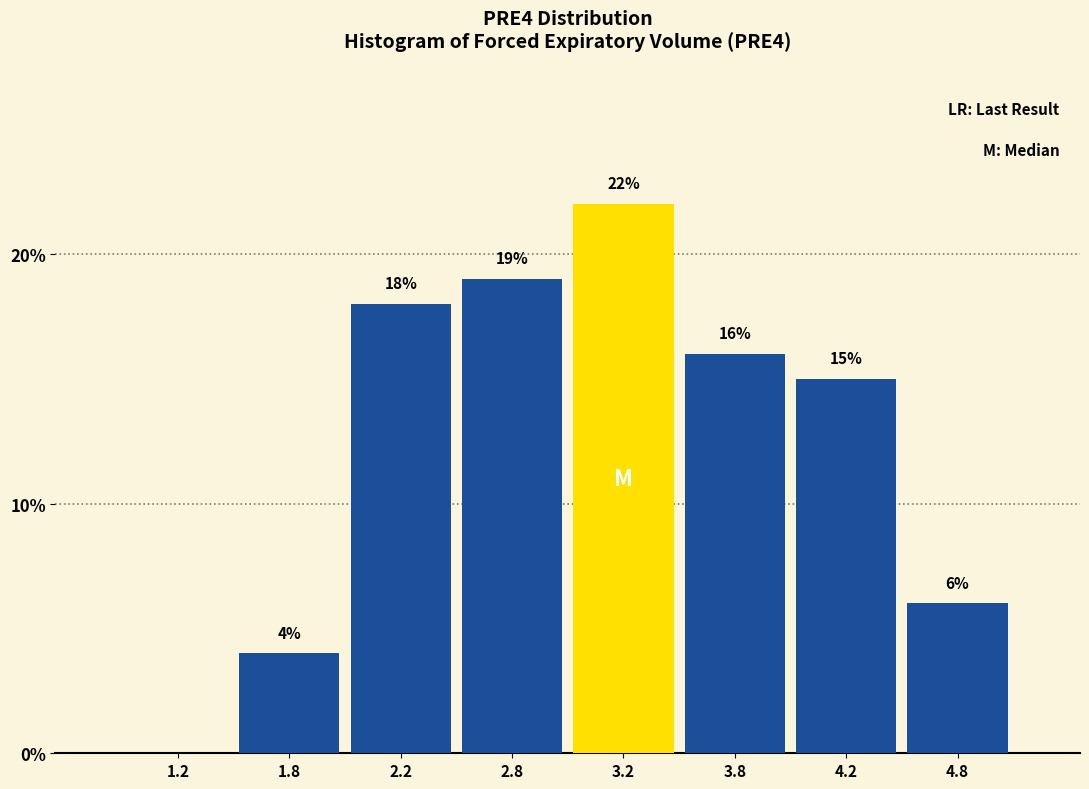

Reading right to left, extract all data points from this chart.

4.8=6	4.2=15	3.8=16	3.2=22	2.8=19	2.2=18	1.8=4	1.2=0